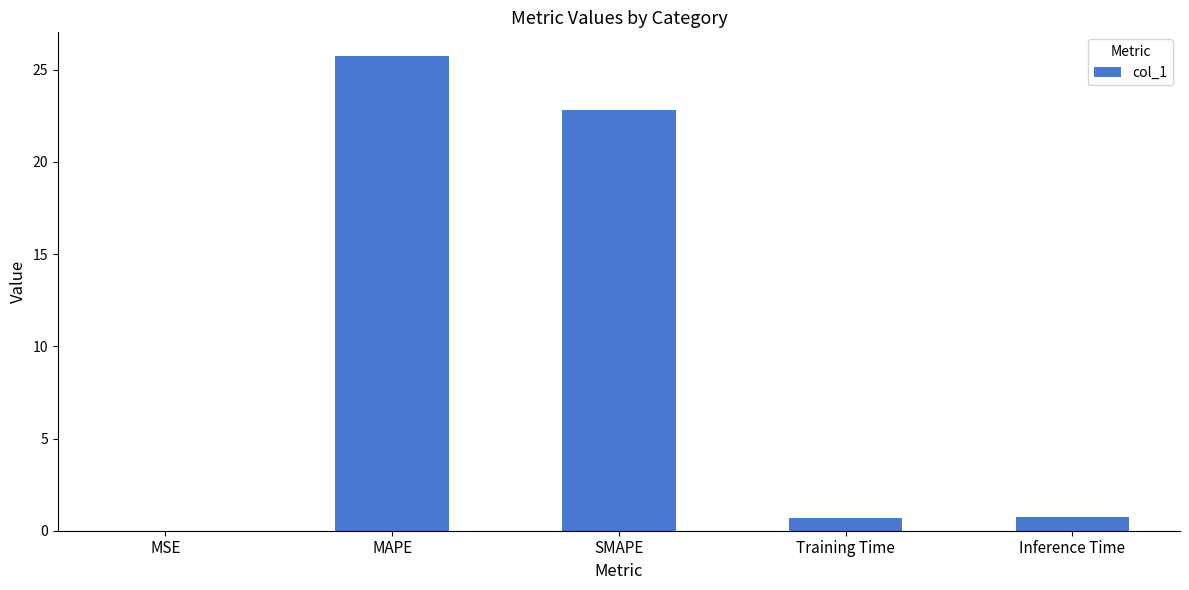

Is it true that the value at SMAPE is 22.8?

True